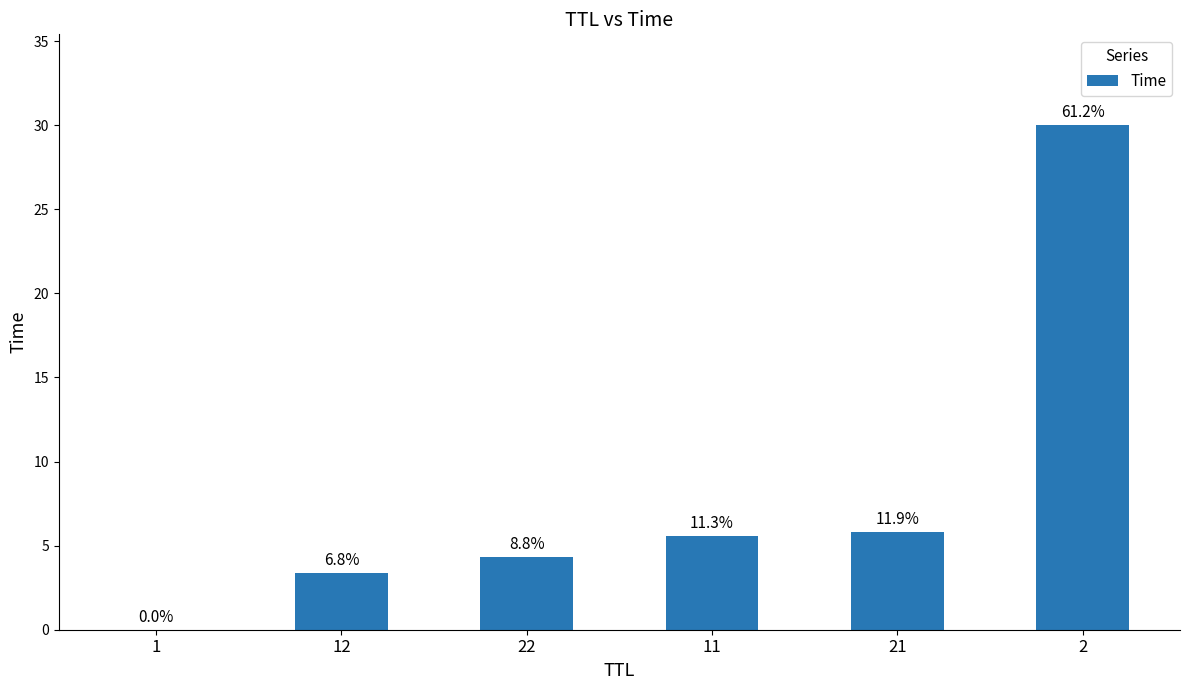

What is the ratio of the value at 12 to the value at 22?

0.8